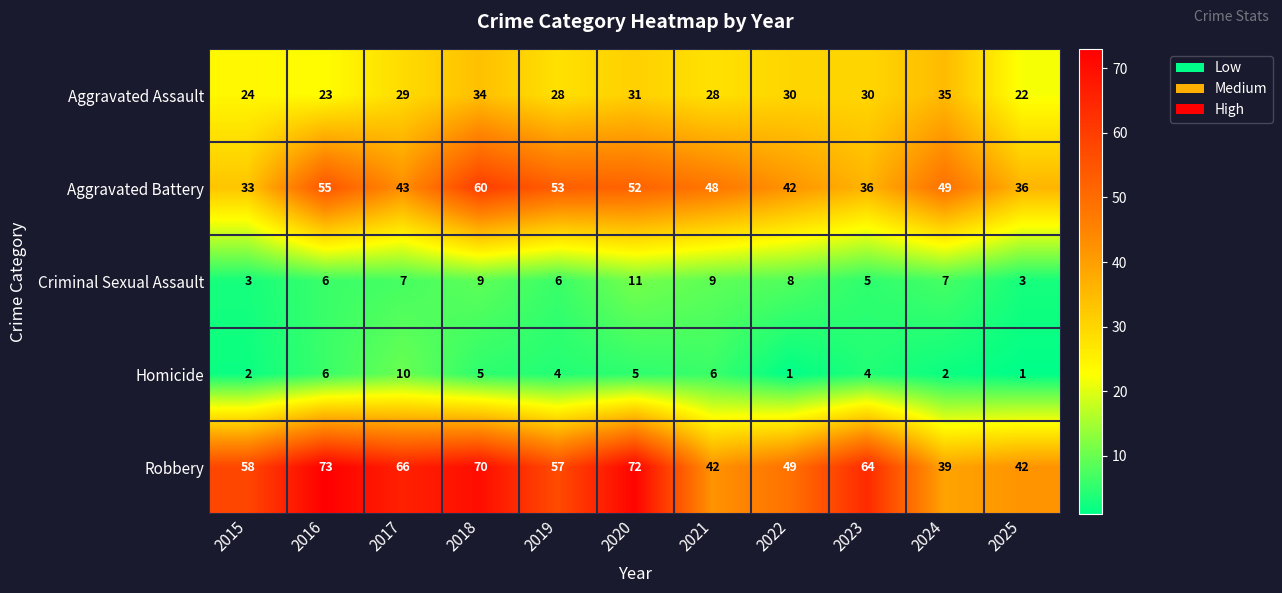

How many data points does each series have?

11